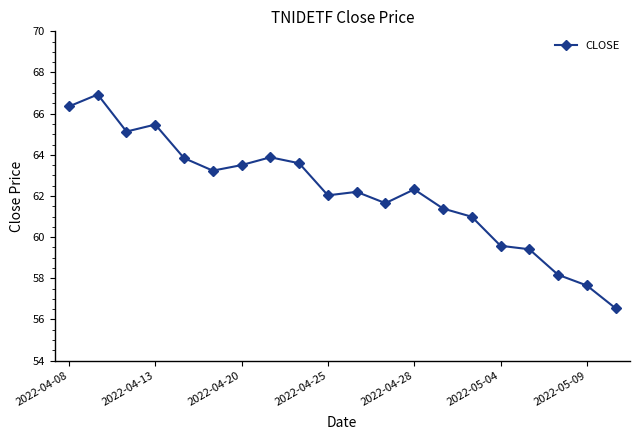

How many interior local valleys (lower than both neighbors) does the data have?

4